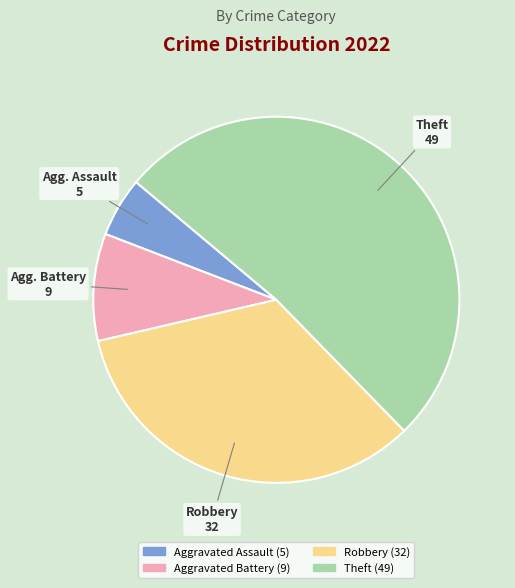

Is it true that Theft is 52% of the pie?

True